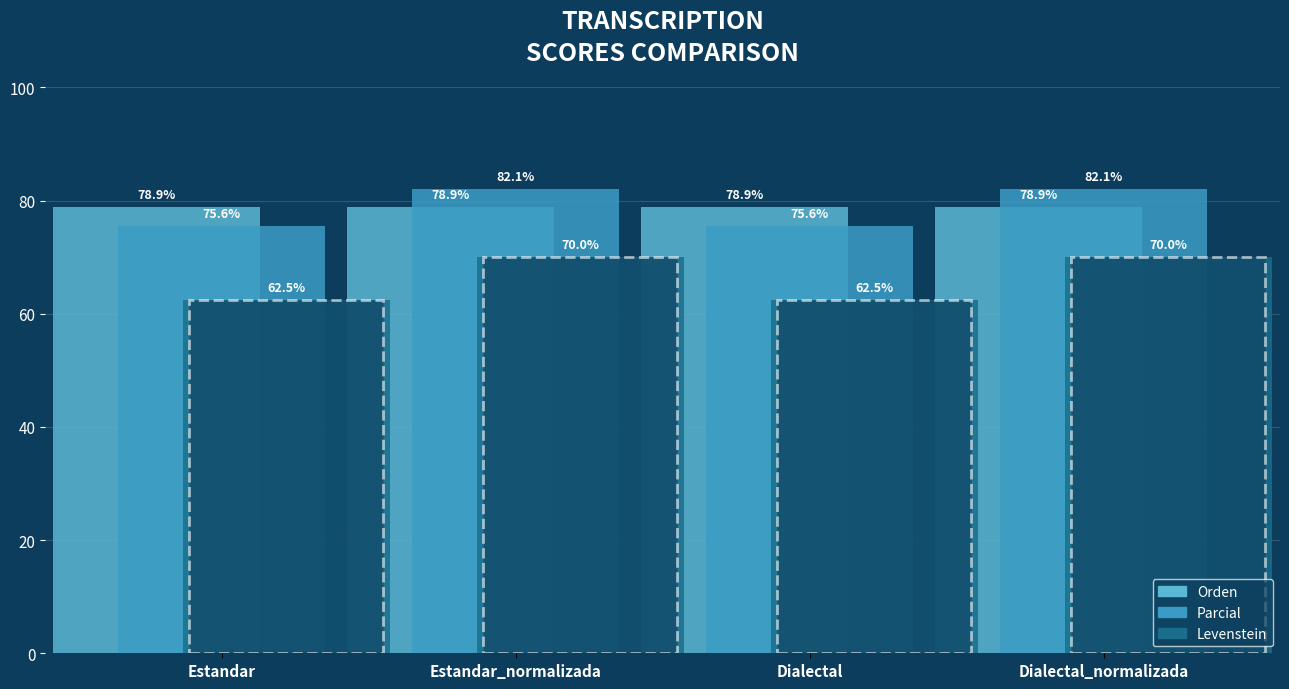

Which series has the largest range (max minus min)?

Levenstein